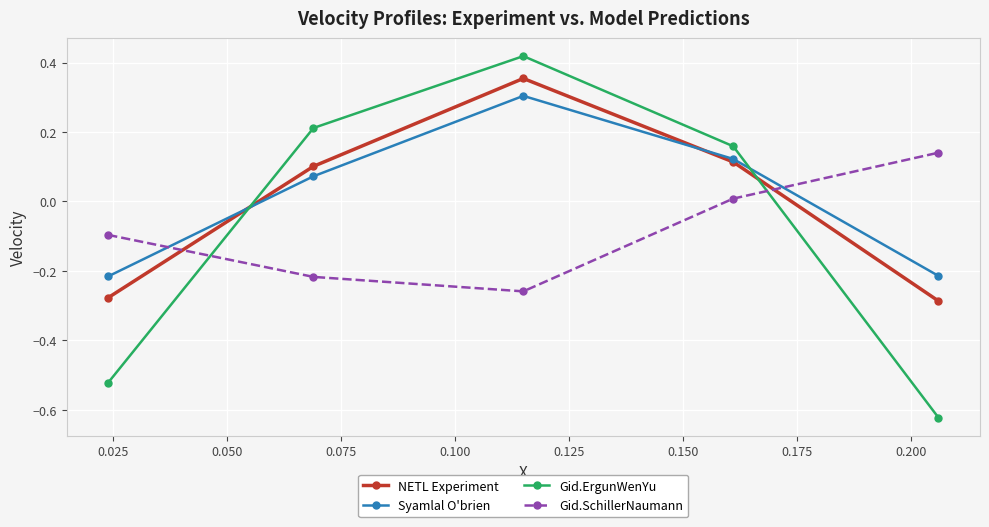

How many intersections are there between NETL Experiment and Gid.ErgunWenYu?

2